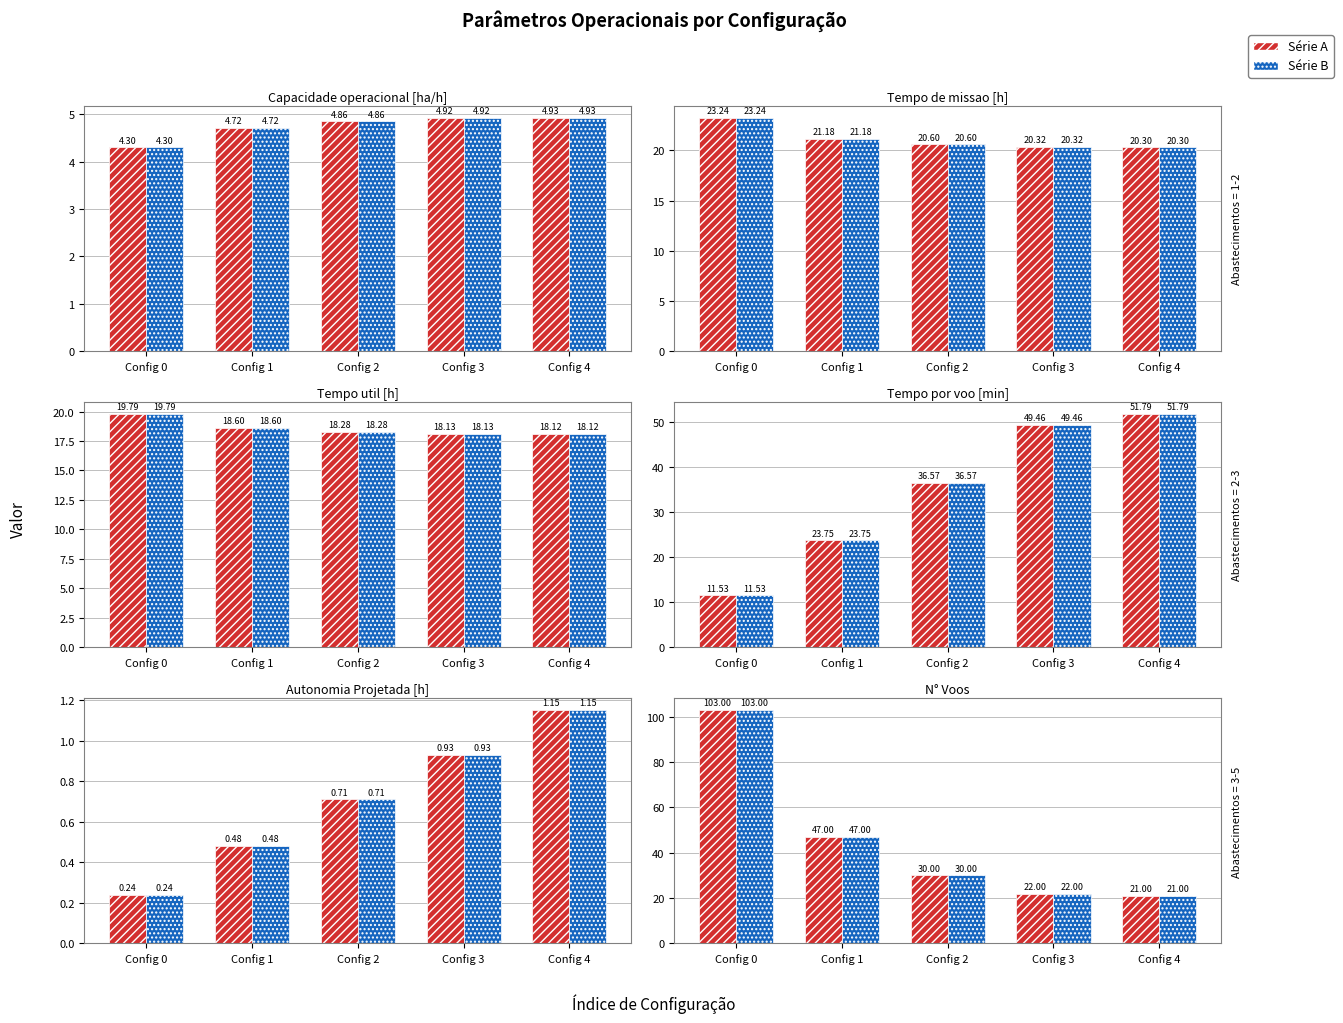

At which category is the sum across all series the highest?

Config 0